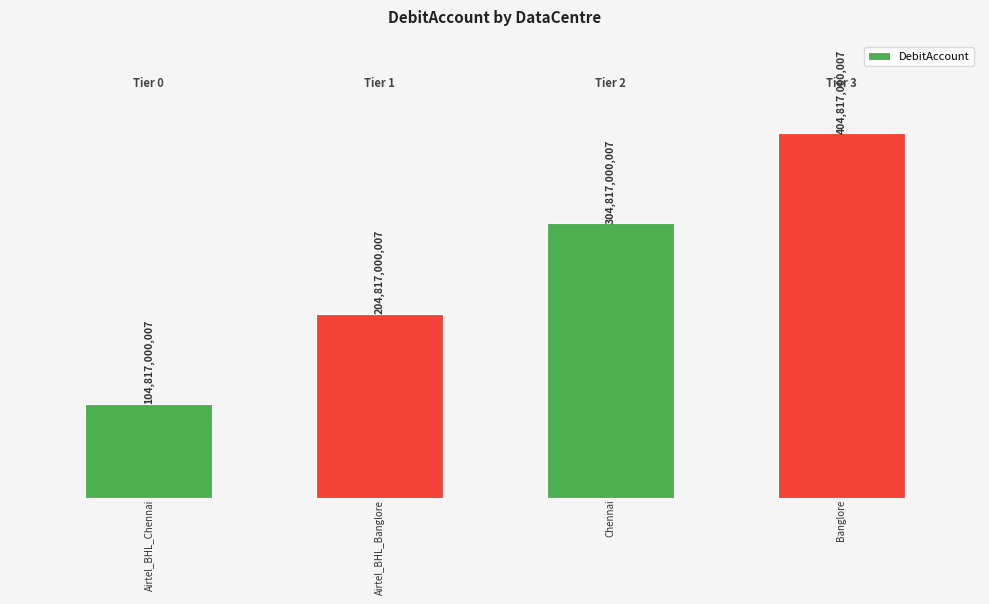

Are the bars grouped side by side (vs. stacked)?

No